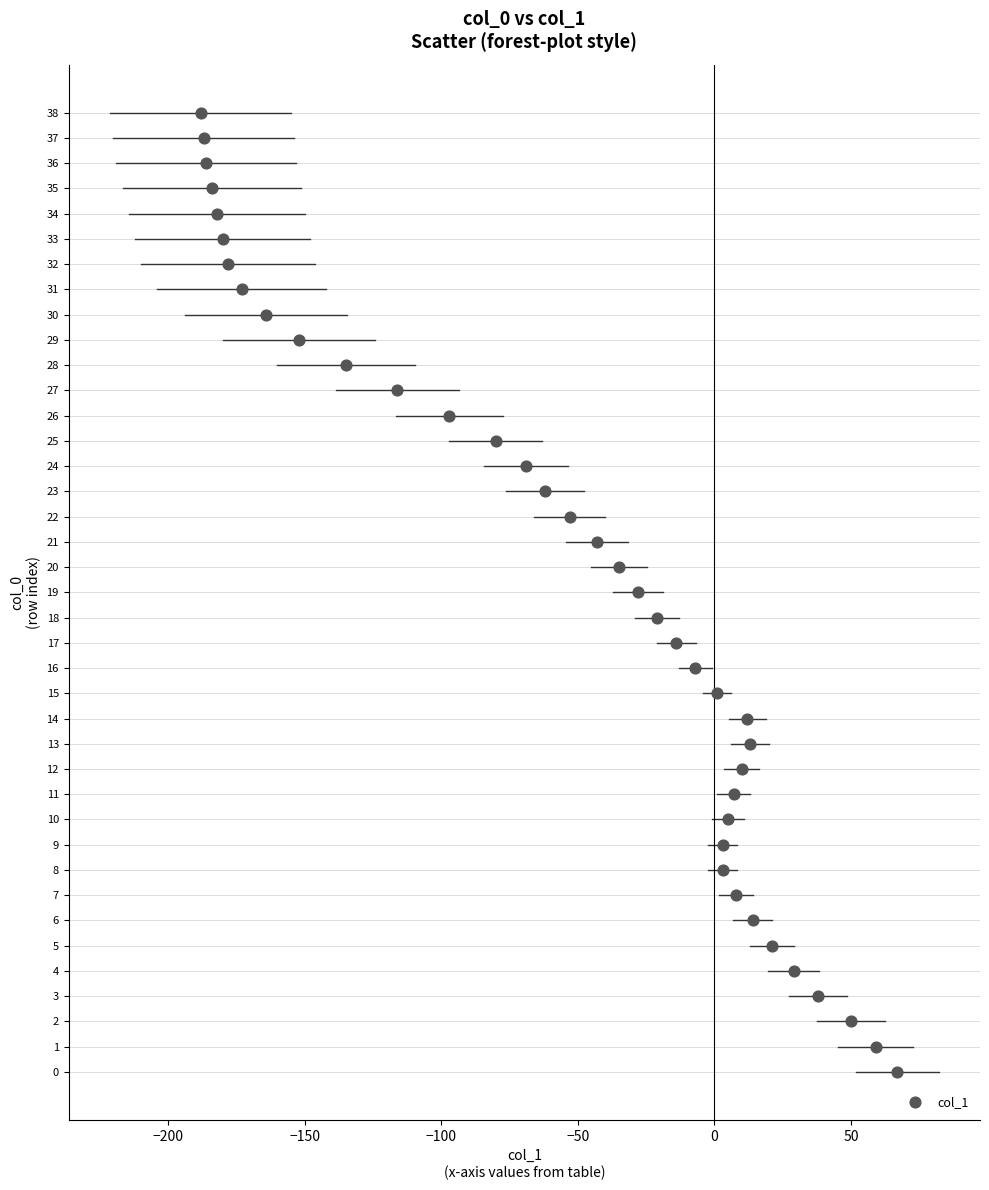

What is the range of Y values (max minus min)?

38